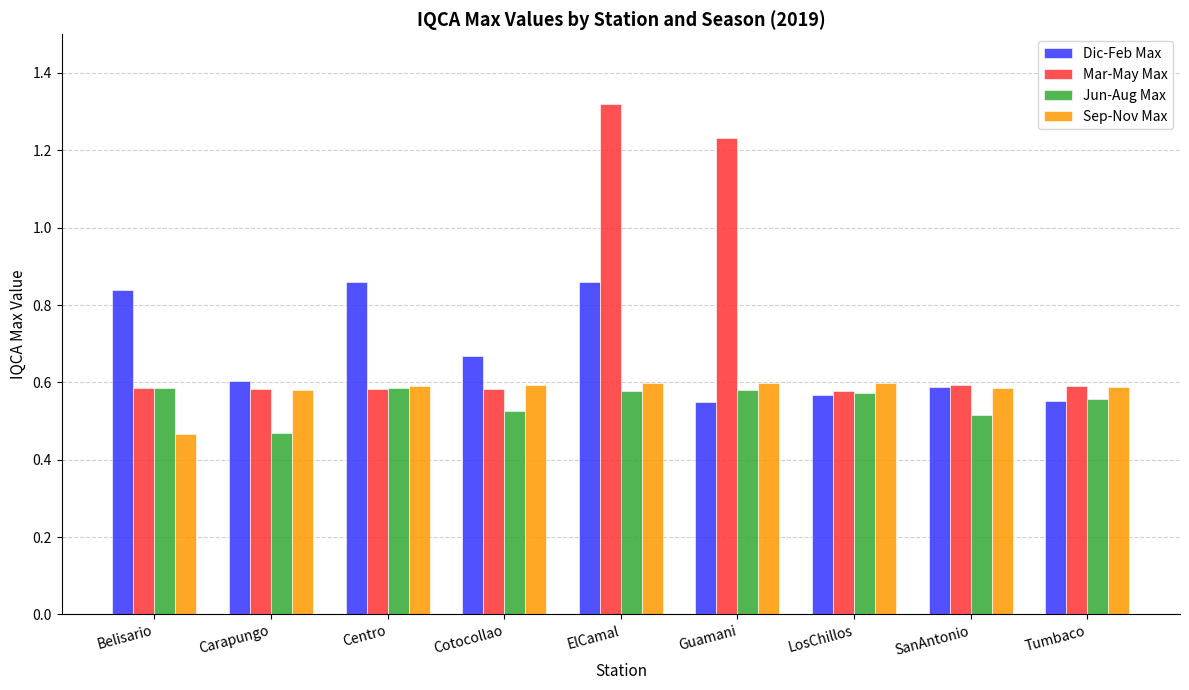

What position from the left is Cotocollao?

4